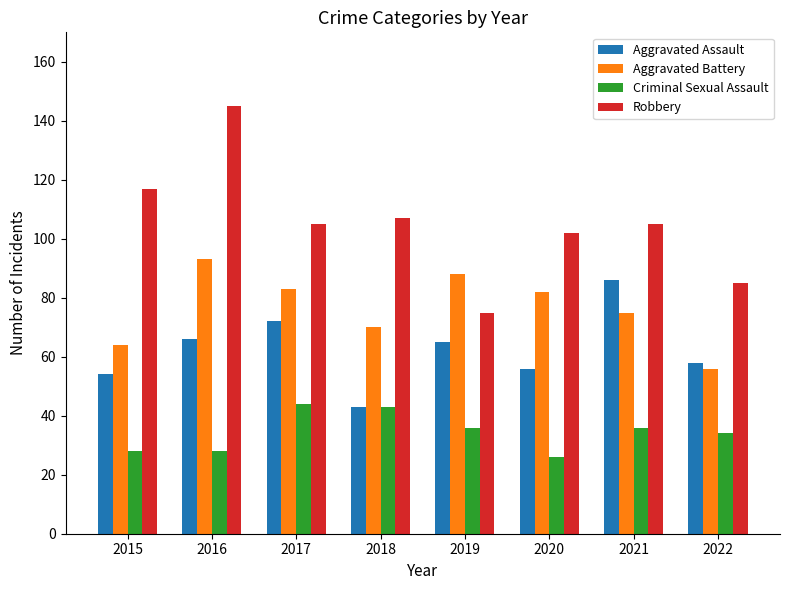

List the series in order of their overall mean, highest first.

Robbery, Aggravated Battery, Aggravated Assault, Criminal Sexual Assault